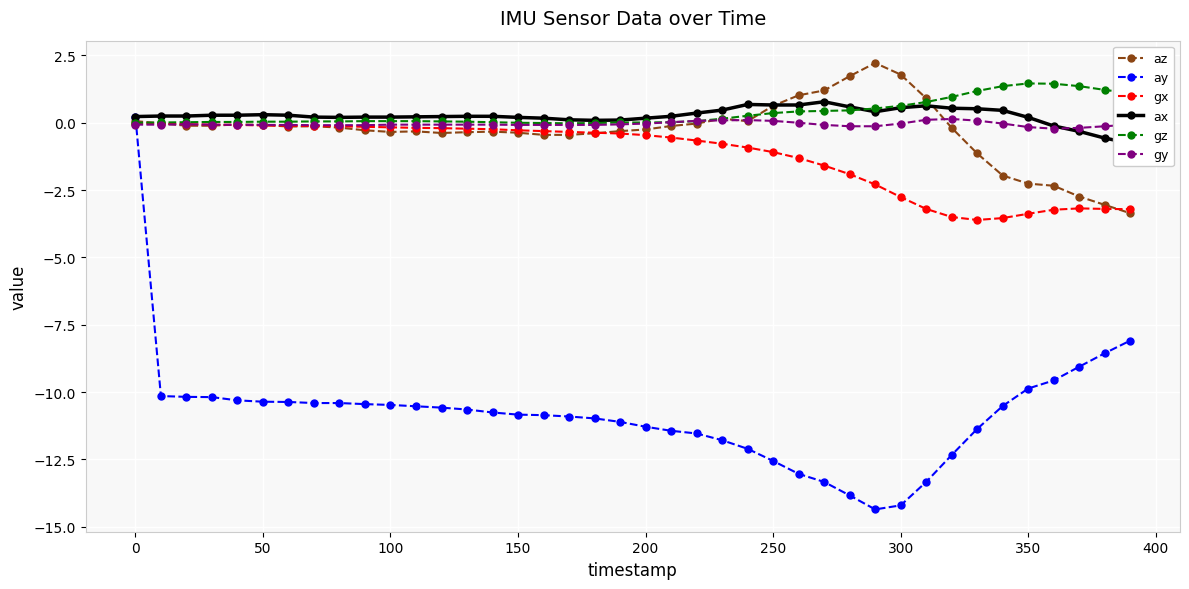

How many intersections are there between ay and gx?

1